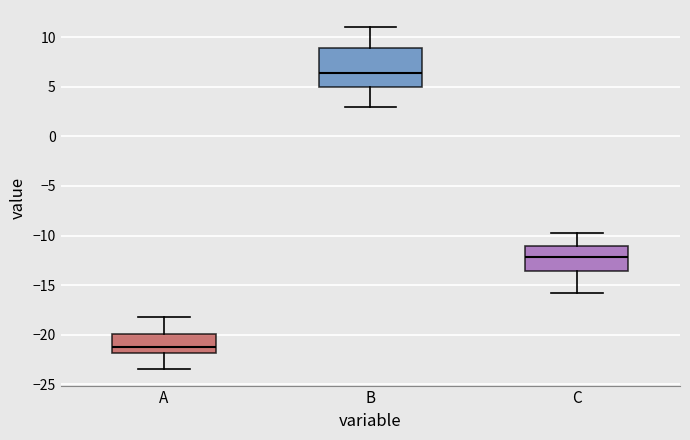

Which box has the lowest median line?

A